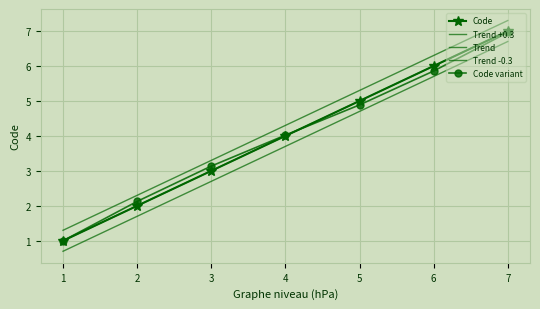

What is the value of the Code point at the 5th from the left?

5.0